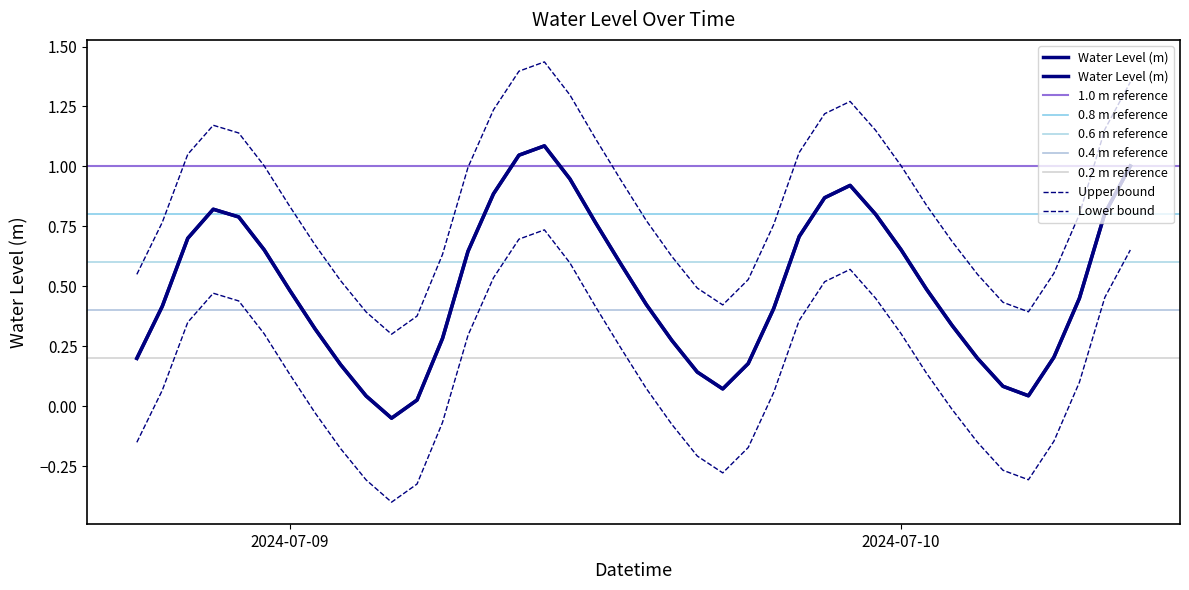

The value at 2024-07-10 03:00:00 is 0.2. True or false?

True